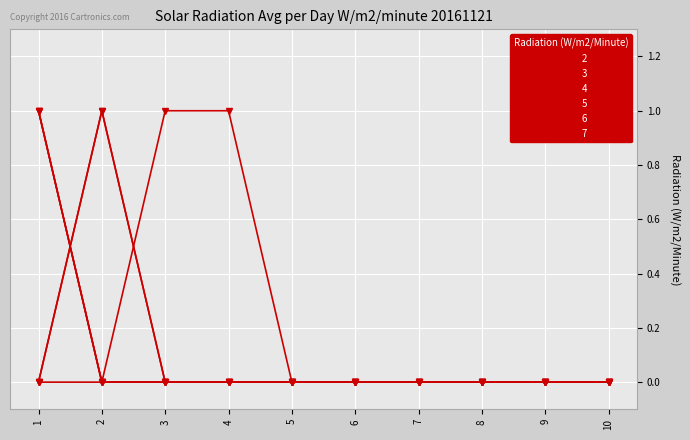

Does the chart display data point markers on the line(s)?

Yes